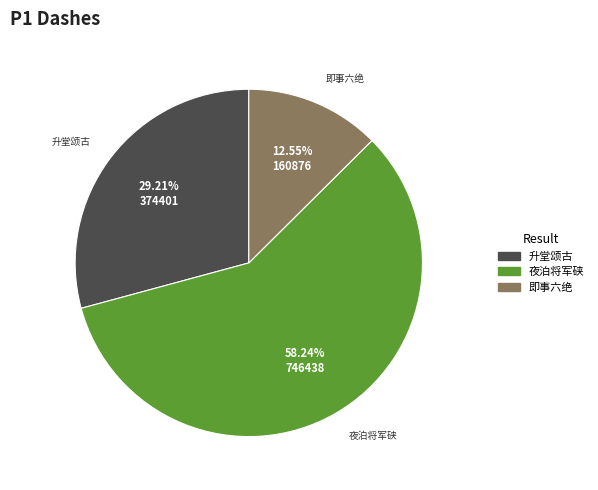

Does any single category account for the majority?

Yes